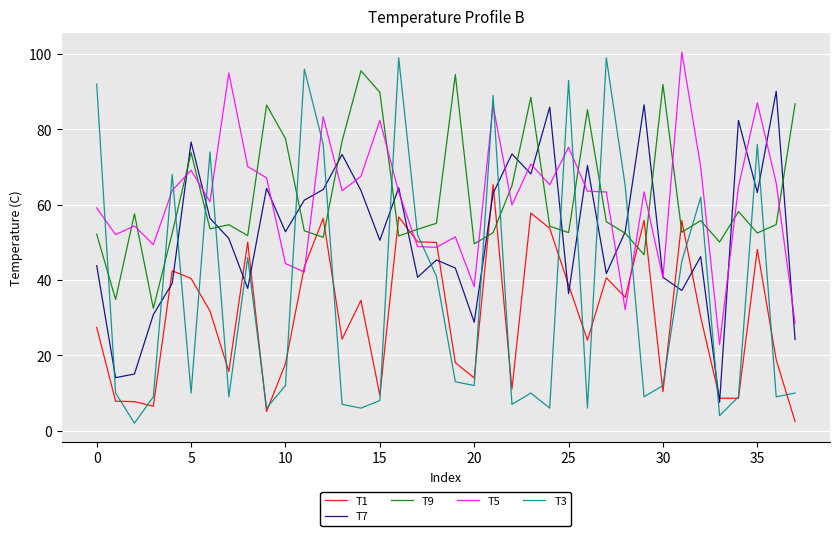

What is the lowest value of the T5 series?

22.9